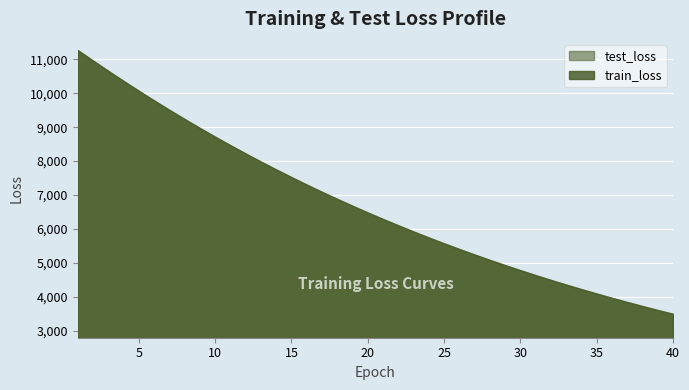

Reading right to left, list all the values displayed in this chart.

test_loss: 40=3504.1	39=3616.8	38=3732.5	37=3851.7	36=3974.4	35=4100.7	34=4230.4	33=4364.0	32=4501.6	31=4642.9	30=4788.4	29=4938.0	28=5091.7	27=5249.7	26=5412.3	25=5579.5	24=5751.7	23=5928.4	22=6109.8	21=6296.4	20=6488.2	19=6685.3	18=6888.0	17=7096.2	16=7310.1	15=7529.5	14=7755.1	13=7987.1	12=8224.9	11=8469.1	10=8719.8	9=8977.1	8=9240.6	7=9511.3	6=9788.3	5=10071.9	4=10361.6	3=10658.4	2=10961.0	1=11268.2
train_loss: 40=3503.4	39=3616.0	38=3731.8	37=3851.0	36=3973.7	35=4099.9	34=4229.8	33=4363.4	32=4500.8	31=4642.1	30=4787.5	29=4937.0	28=5090.8	27=5248.8	26=5411.4	25=5578.5	24=5750.4	23=5927.1	22=6108.6	21=6295.2	20=6487.0	19=6684.2	18=6886.8	17=7094.9	16=7308.8	15=7528.3	14=7753.9	13=7985.5	12=8223.4	11=8467.6	10=8718.3	9=8975.5	8=9239.0	7=9509.5	6=9786.6	5=10070.1	4=10360.2	3=10656.9	2=10959.7	1=11266.9